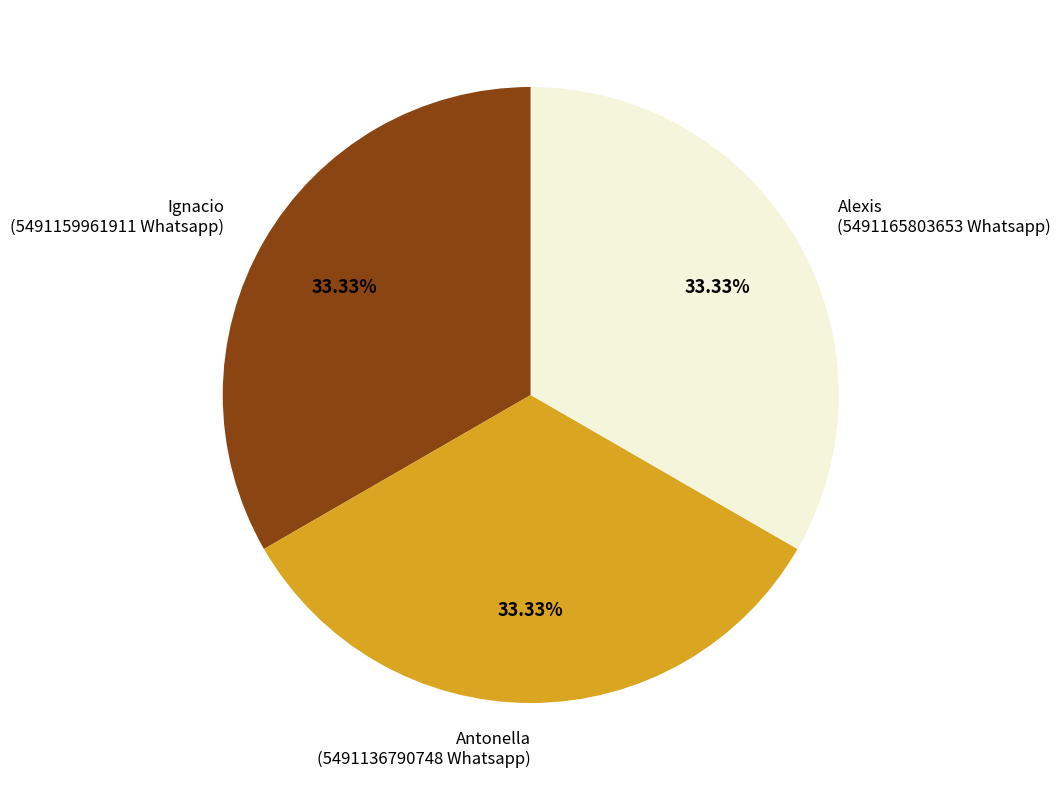

Is the sum of Ignacio and Antonella greater than half?

Yes